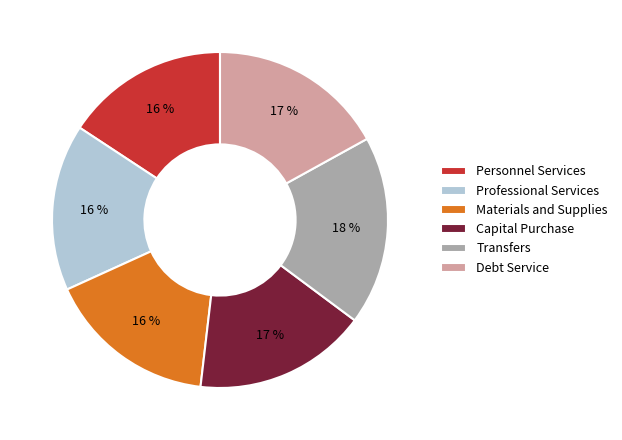

To the nearest percent, what percentage of the pie is Personnel Services?

16%